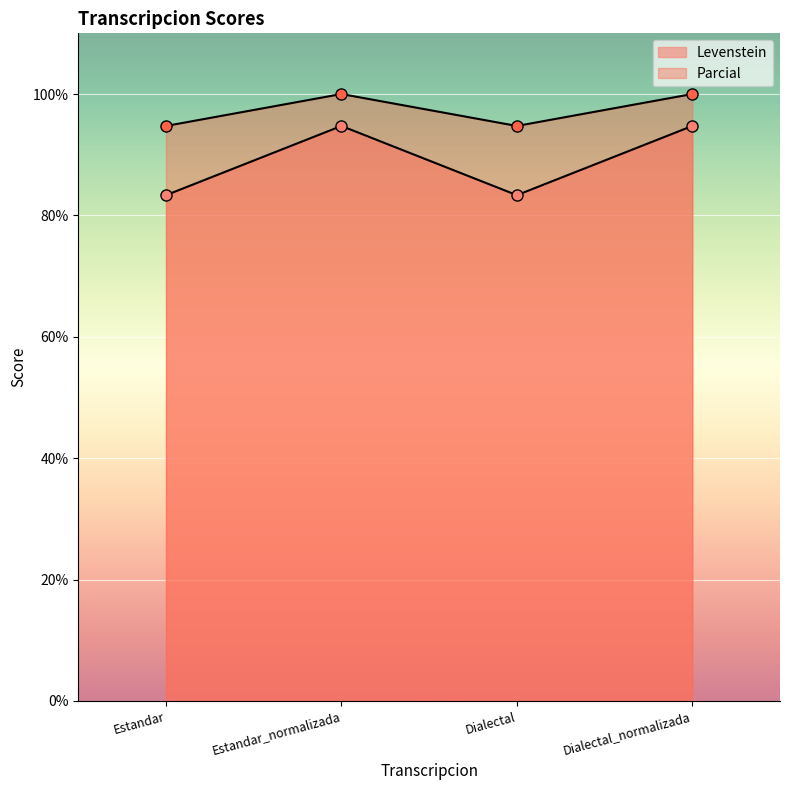

The Parcial series shows 38.5 at Dialectal. True or false?

False